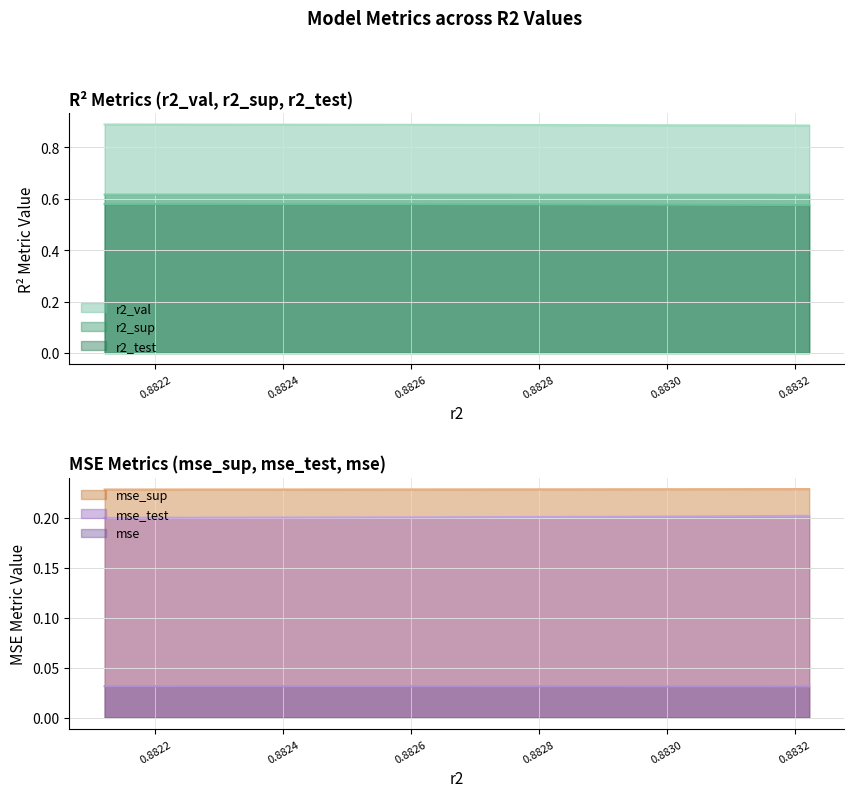

True or false: r2_test and r2_sup cross at least once.

False